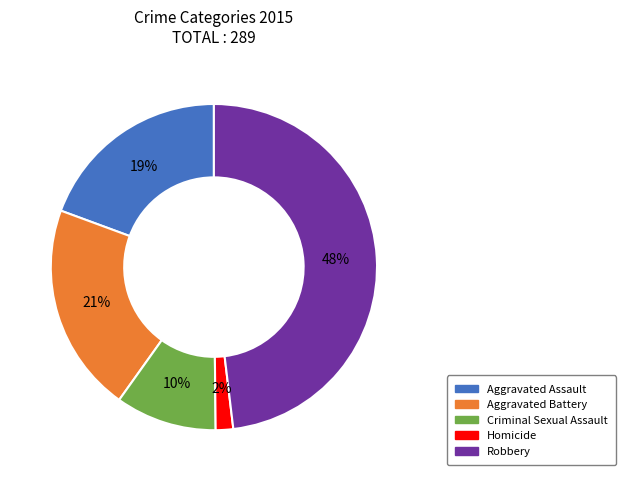

Which slice is the smallest?

Homicide